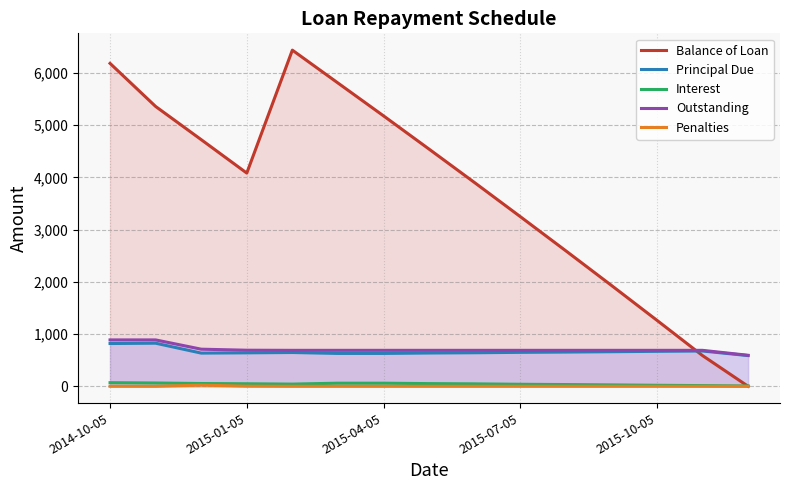

True or false: Principal Due has more than 2 interior local peaks.

True